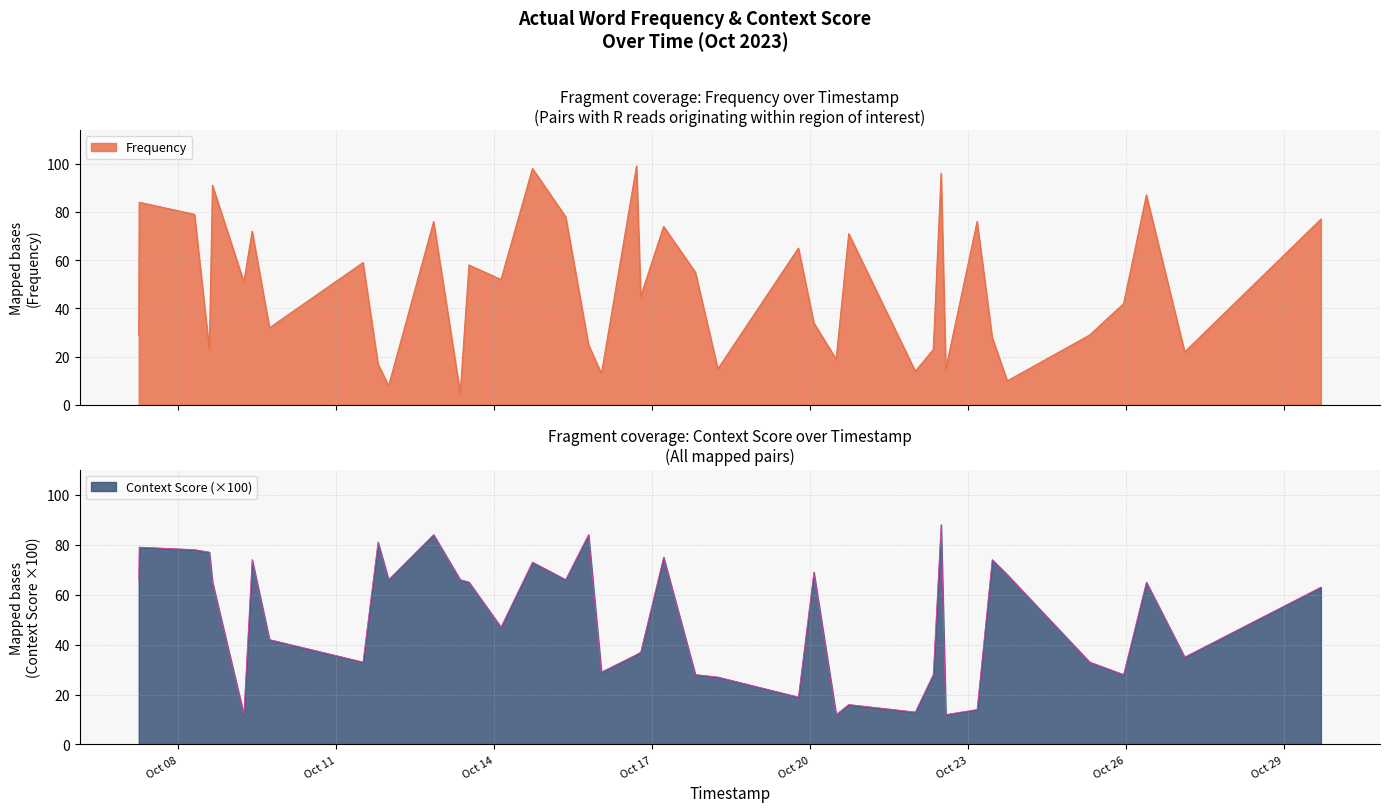

Rank the series by their maximum value, from lowest to highest.

Context Score, Frequency